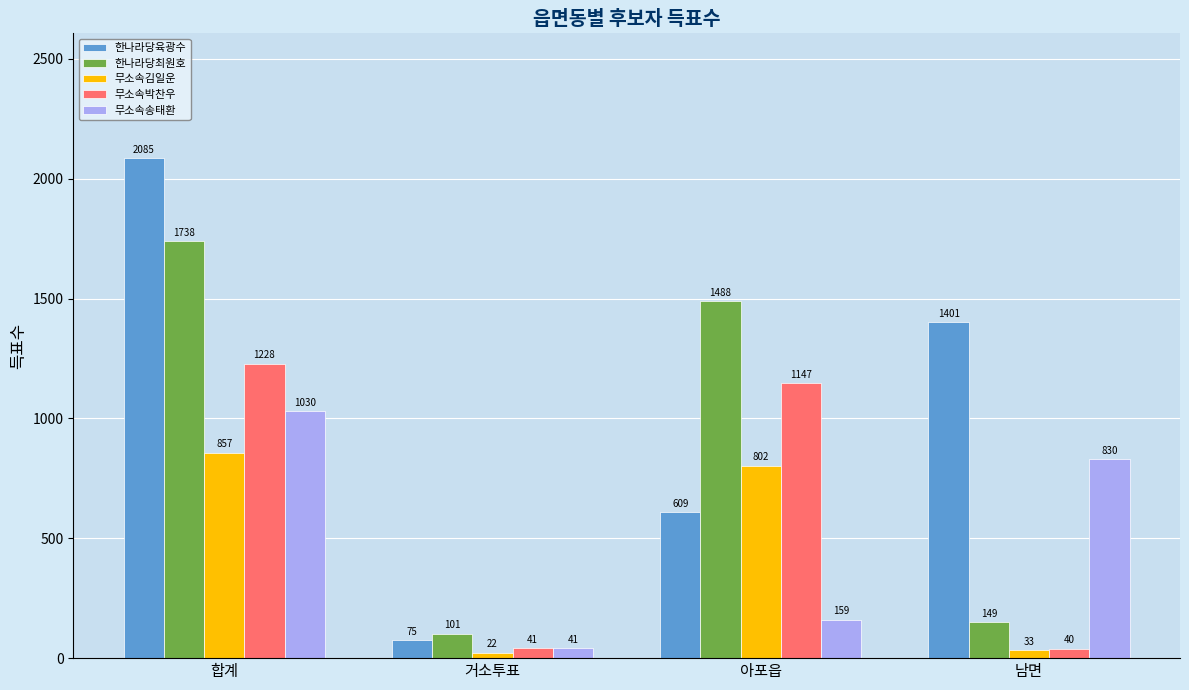

Reading right to left, extract all data points from this chart.

한나라당육광수: 1401	609	75	2085
한나라당최원호: 149	1488	101	1738
무소속김일운: 33	802	22	857
무소속박찬우: 40	1147	41	1228
무소속송태환: 830	159	41	1030